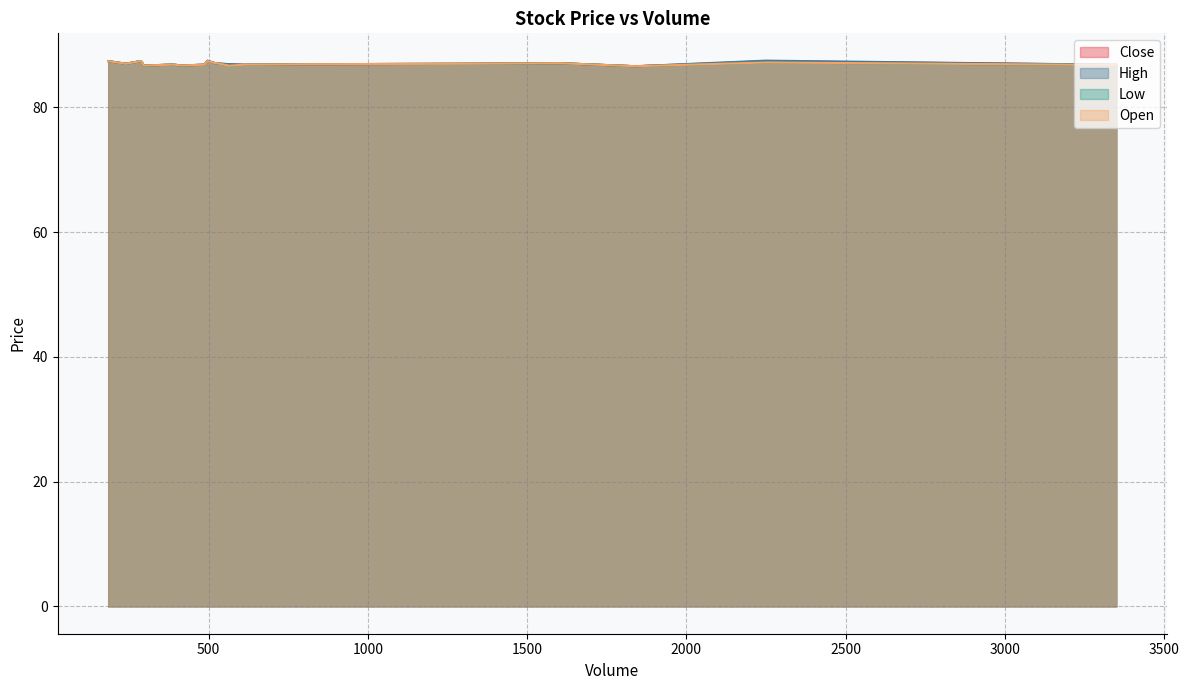

What is the total value across all series at 612?

347.4